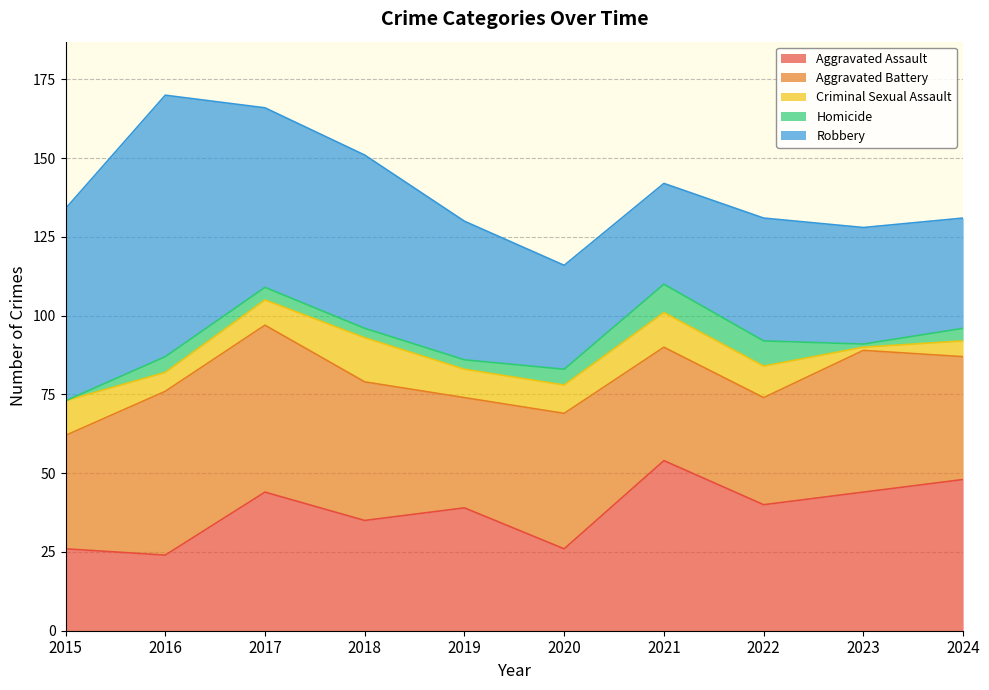

What is the spread (max minus min) of values at 2021?

45